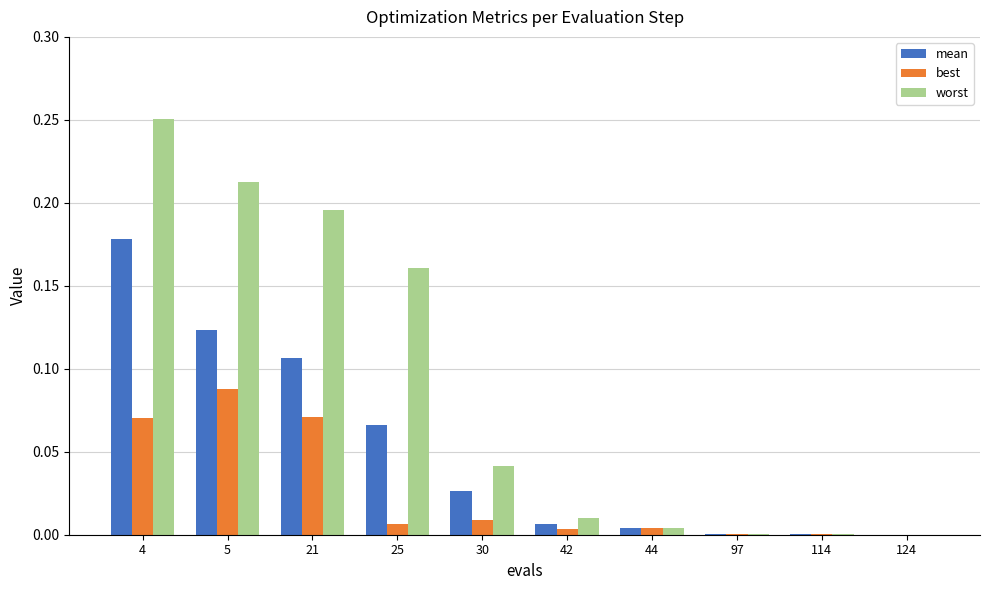

Which series has the largest total across all categories?

worst